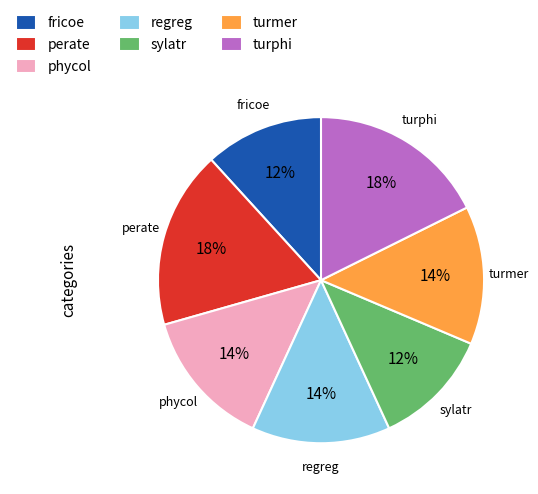

True or false: perate accounts for 28% of the total.

False